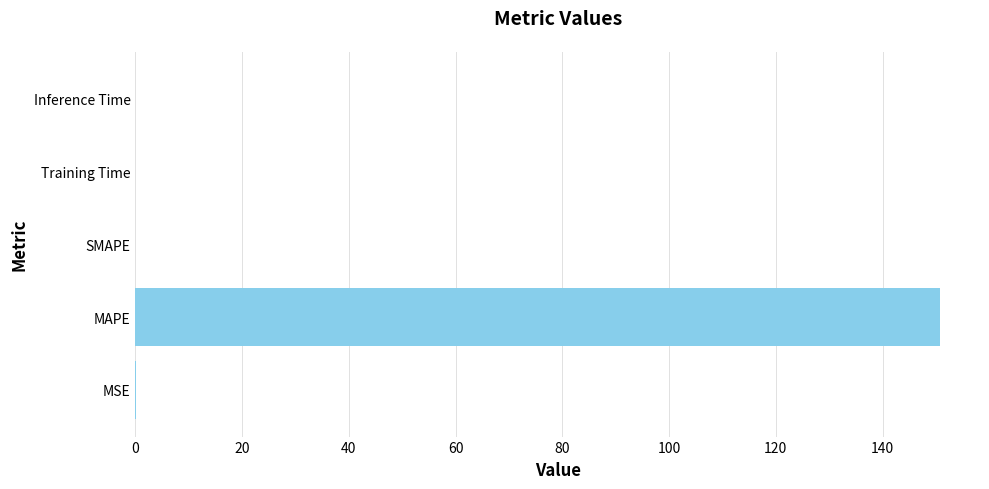

Are the bars horizontal?

Yes